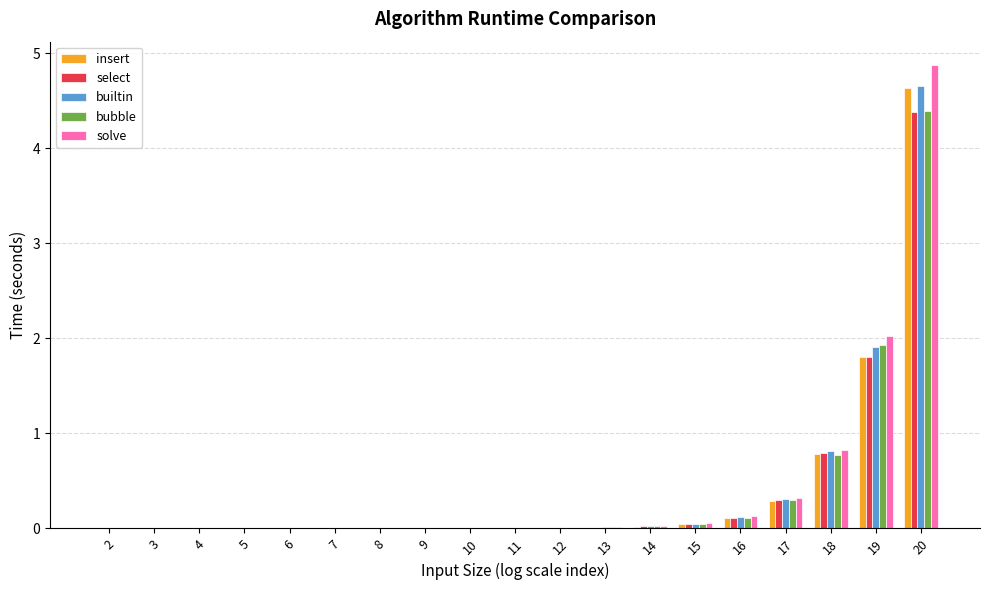

Is the value of select at 10 greater than the value of insert at 19?

No